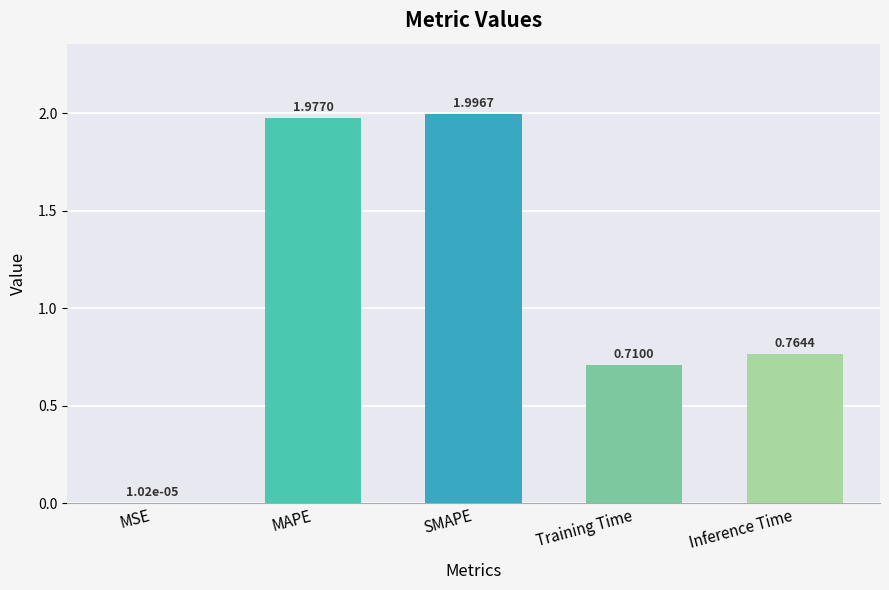

Where is the data nearest to the value 0?

MSE